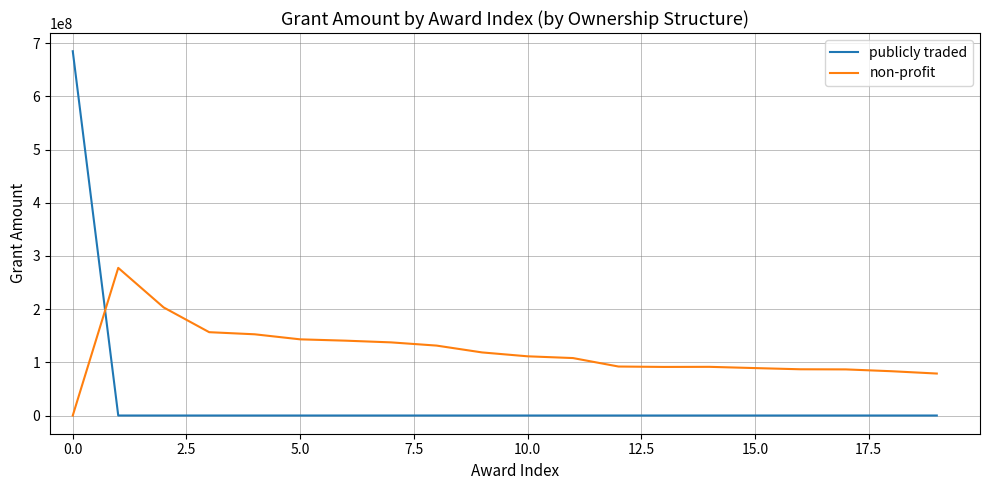

Which series ends up on top after the final intersection of publicly traded and non-profit?

non-profit